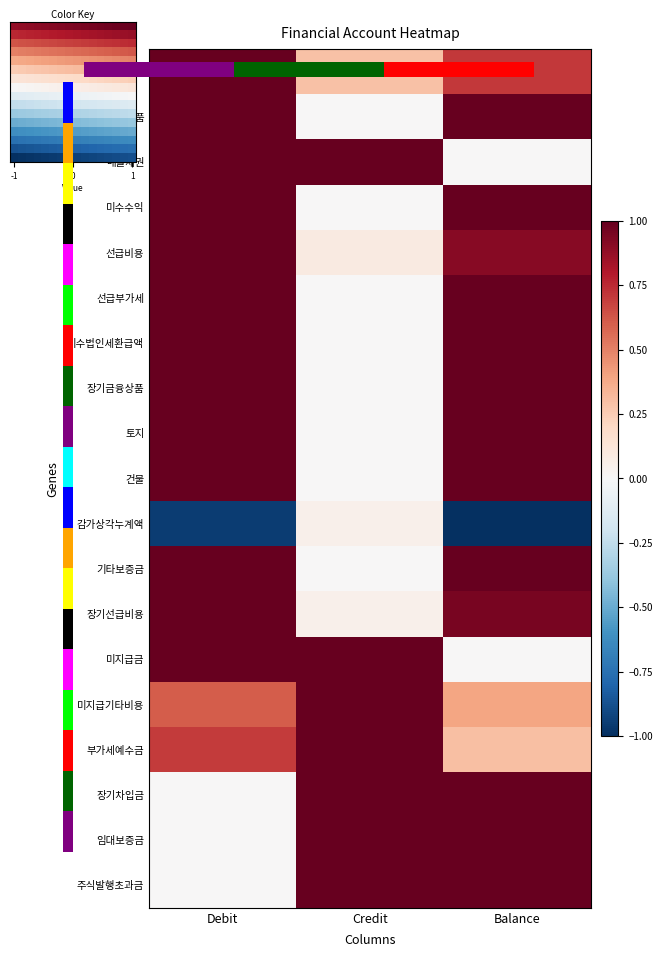

Rank the categories by 건물 value from lowest to highest.

Credit, Debit, Balance